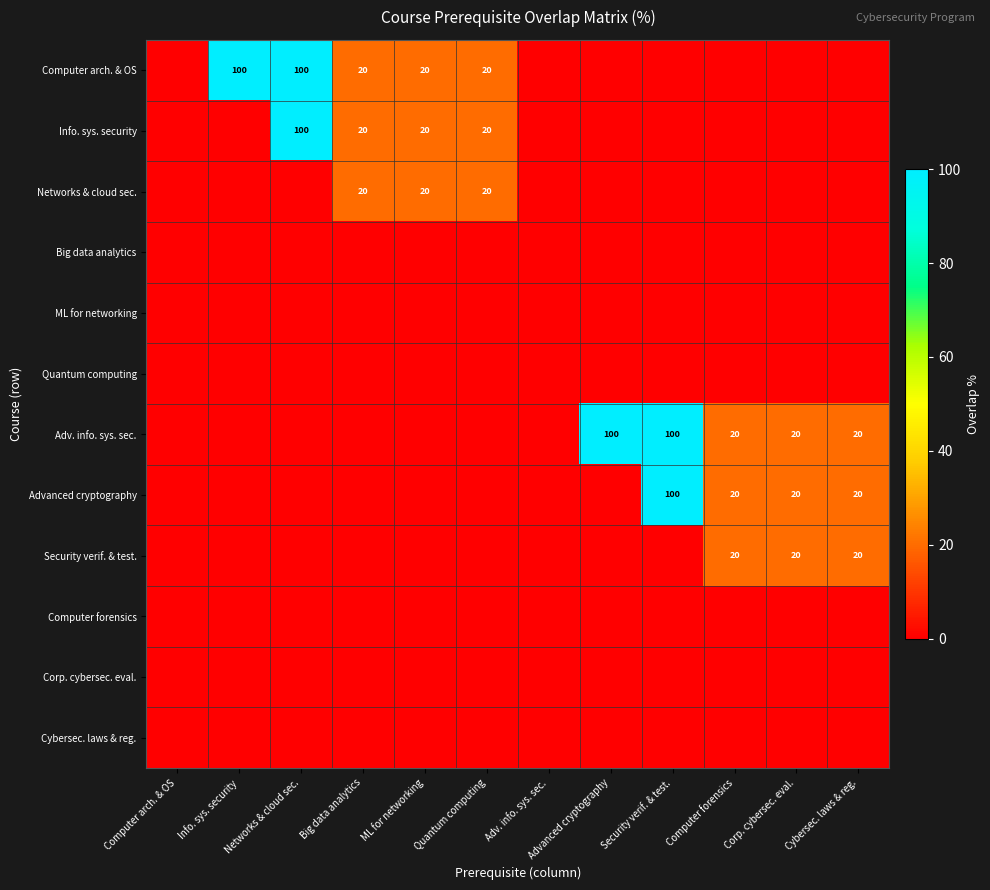

What is the greatest value displayed?

100